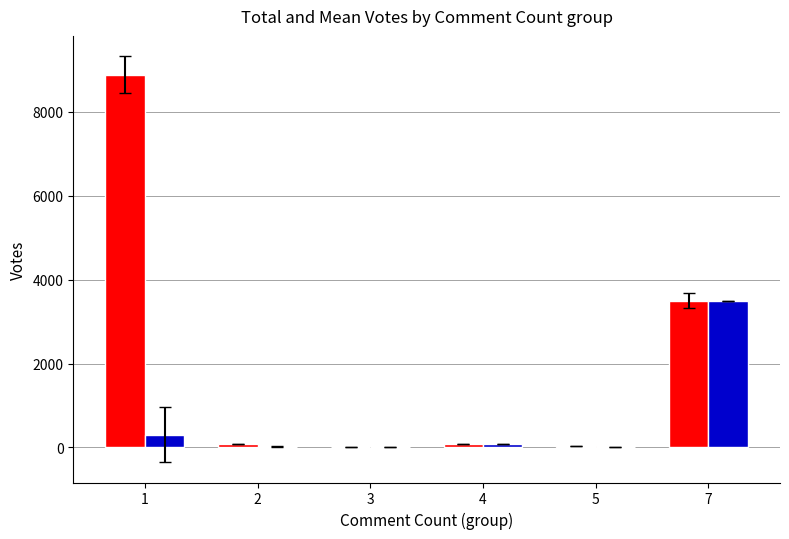

The value of Total Votes at 7 is 5115.3. True or false?

False